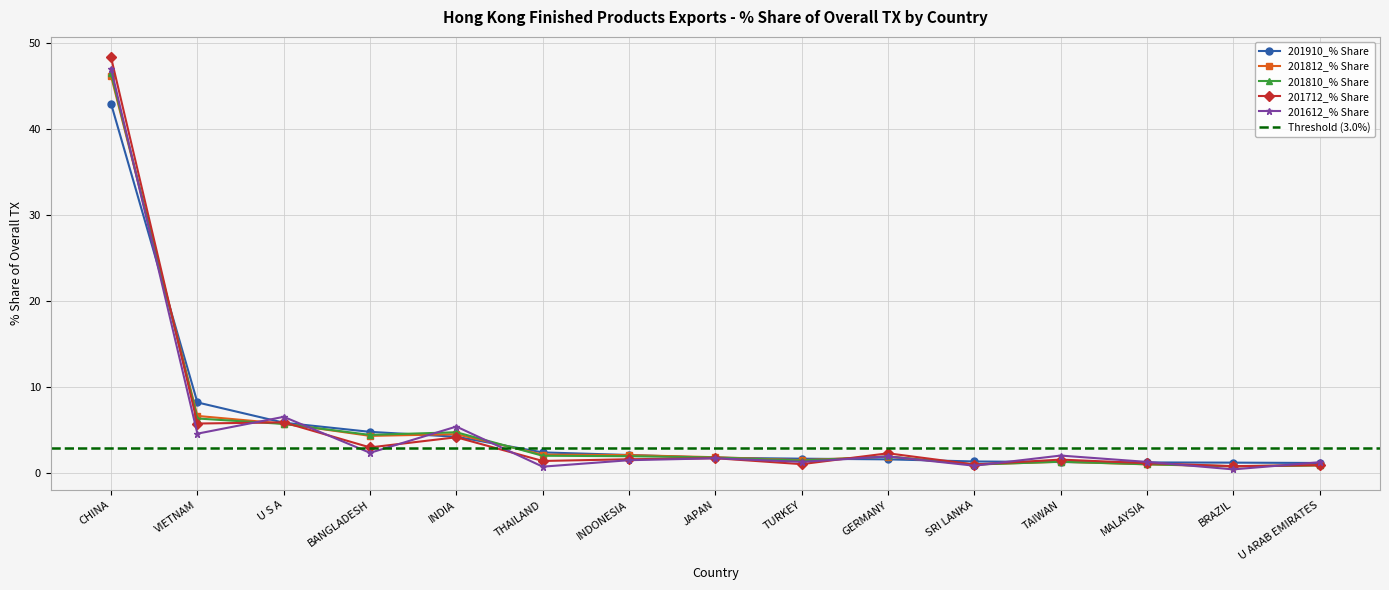

How many values in the 201810_% Share series exceed 1?

13